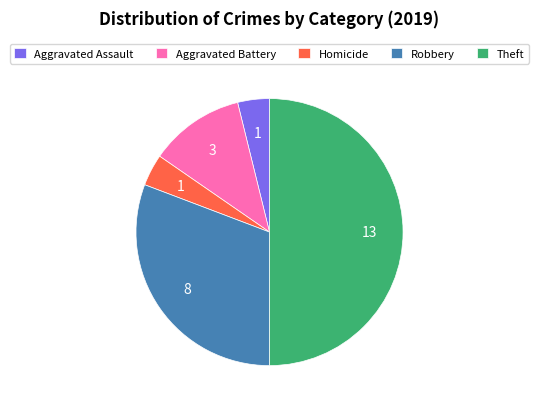

Do Robbery and Aggravated Assault together represent more than half of the pie?

No